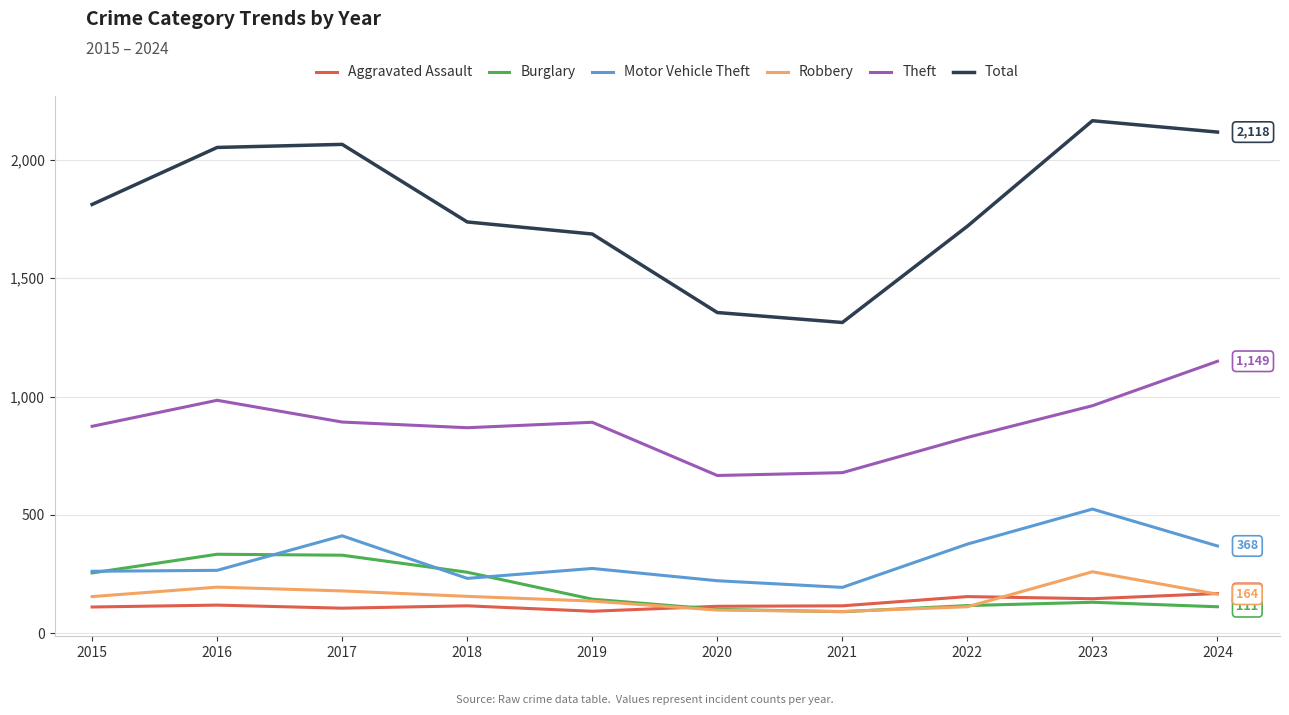

Does the chart display data point markers on the line(s)?

No